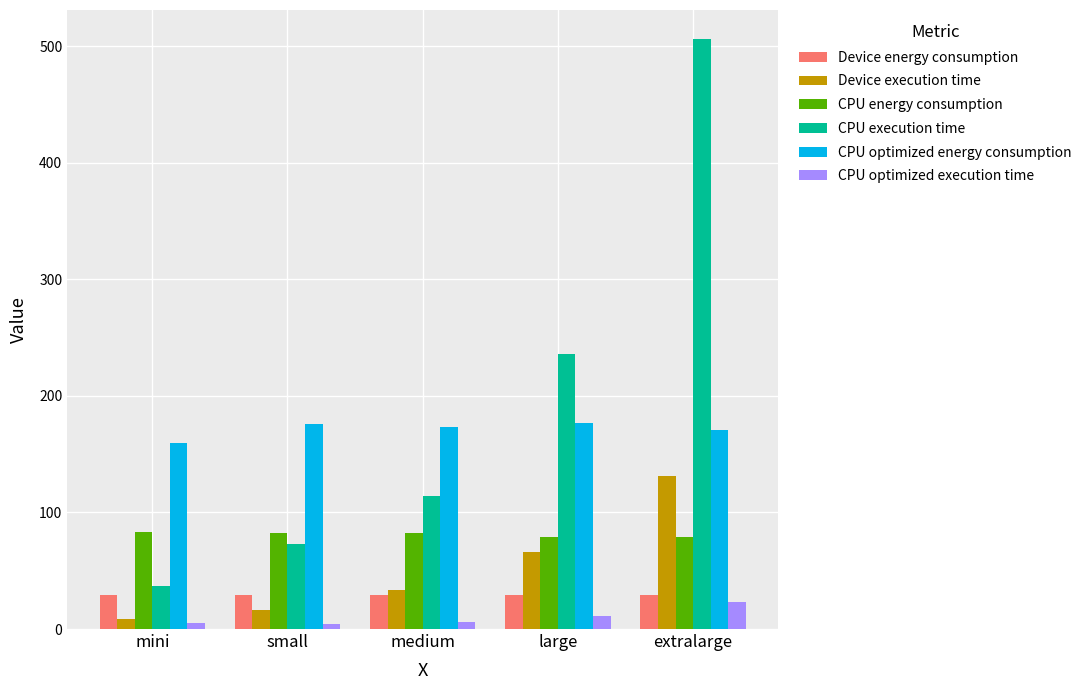

What is the value of the CPU optimized execution time bar at the 1st from the left?

5.4